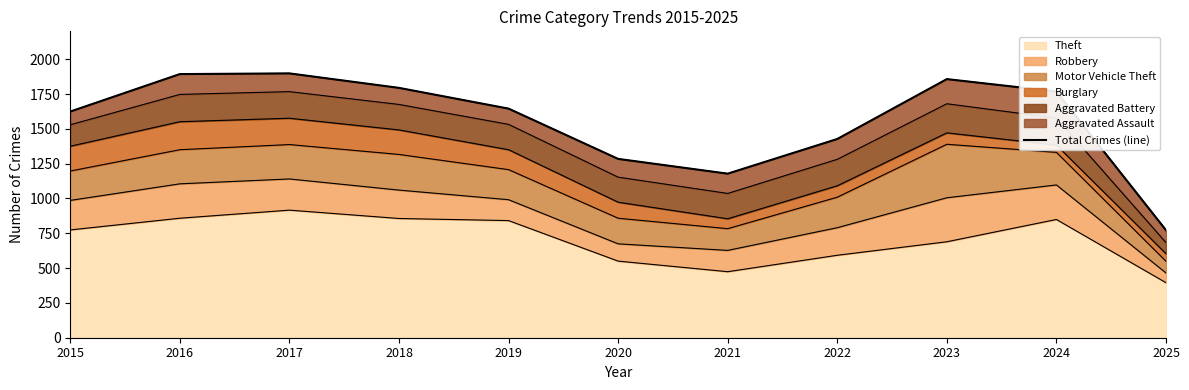

What is the greatest value displayed?

1898